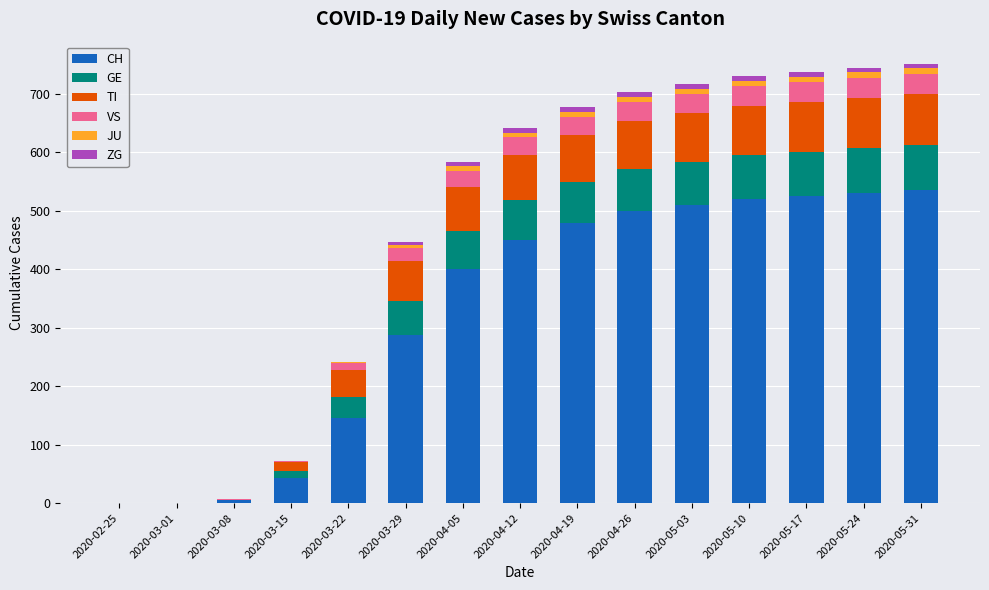

The CH series shows 500 at 2020-04-26. True or false?

True